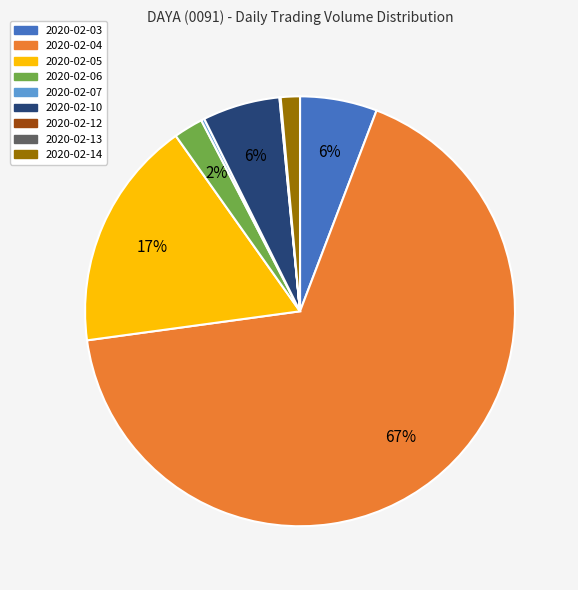

True or false: 2020-02-10 accounts for 1% of the total.

False